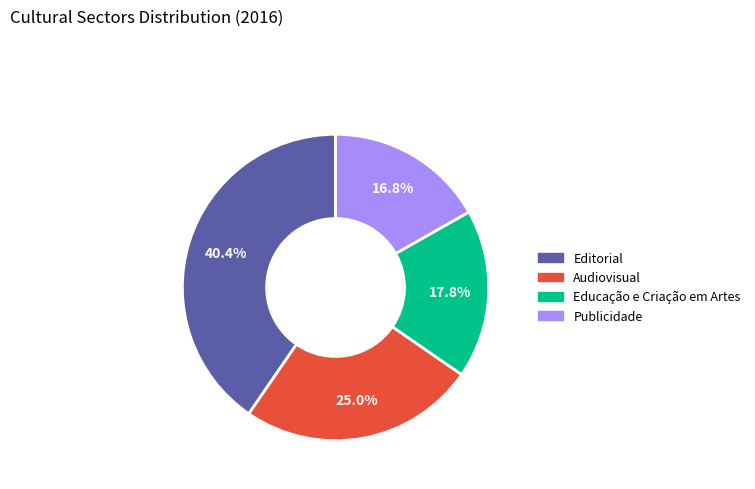

Rank the categories by value from highest to lowest.

Editorial, Audiovisual, Educação e Criação em Artes, Publicidade